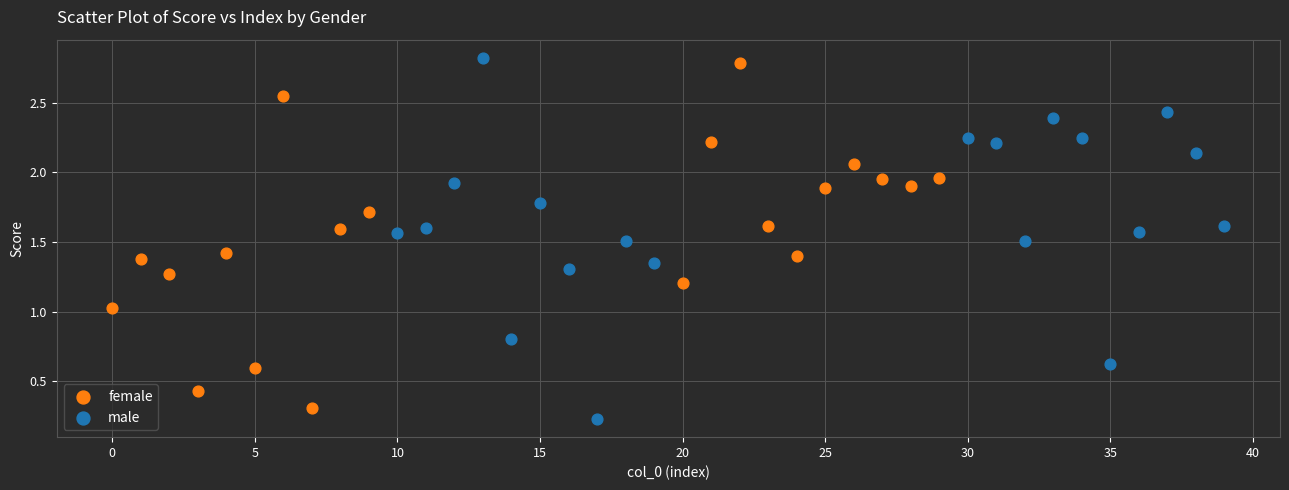

Which series has the widest spread of Y values?

male